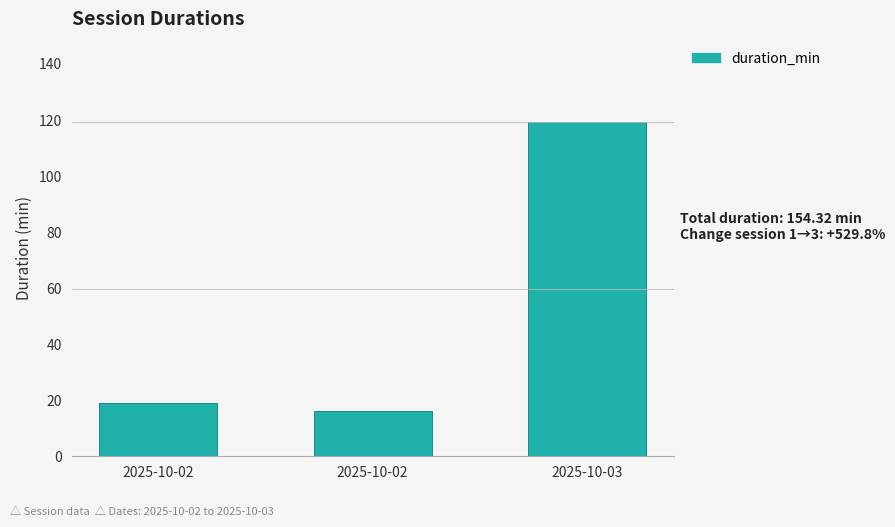

Reading left to right, extract all data points from this chart.

18.9	16.2	119.2